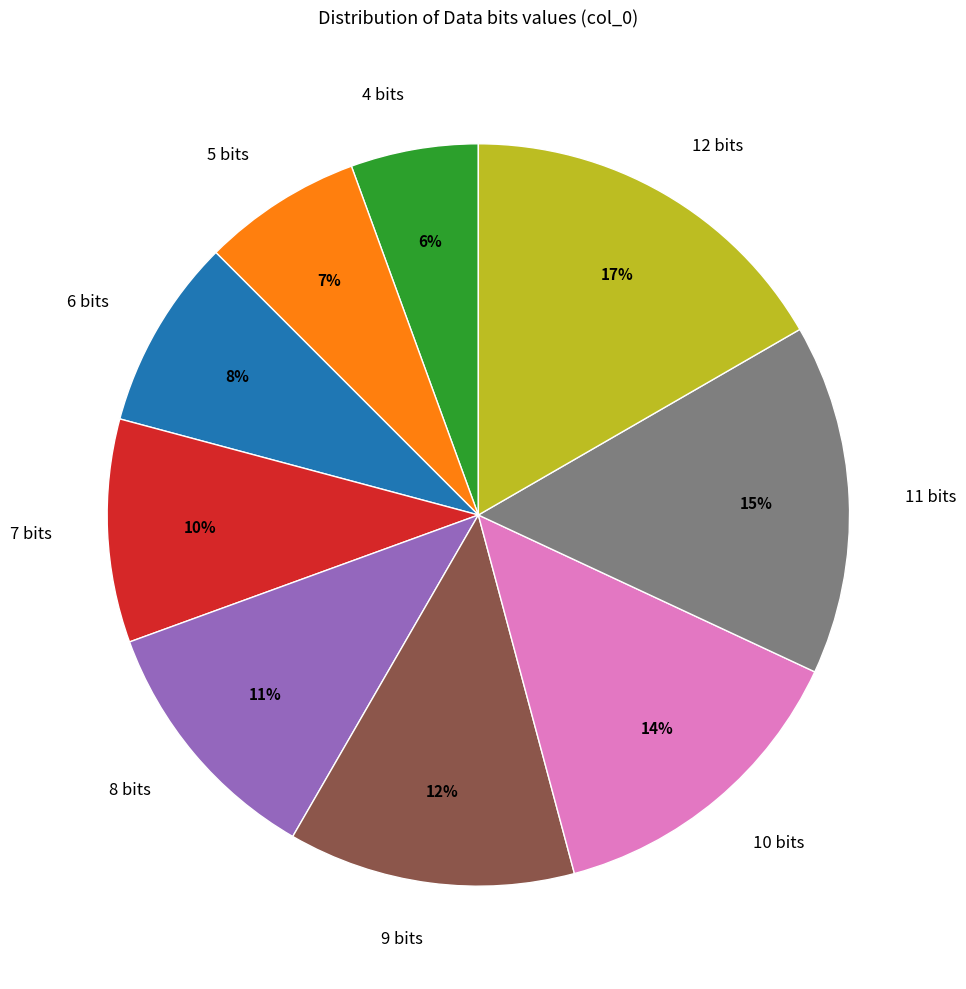

To the nearest percent, what is the difference between the largest and smallest slice percentages?

11%